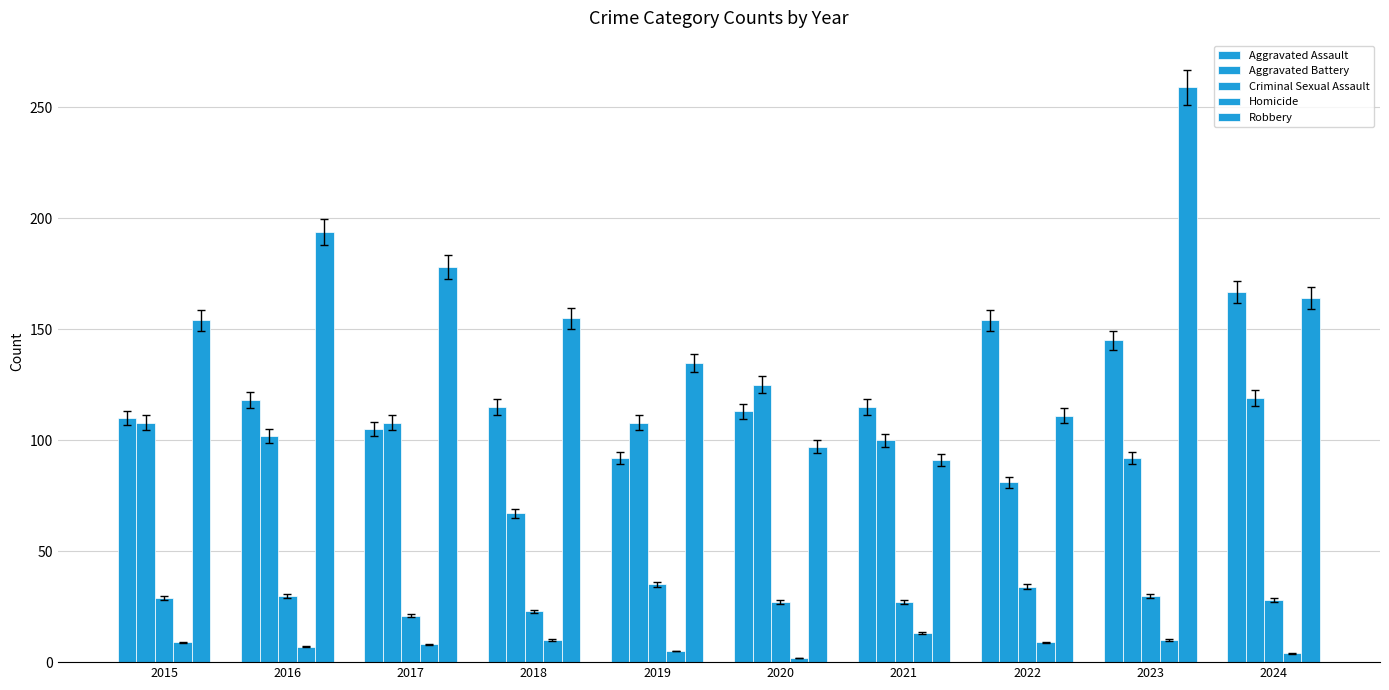

Is it true that Robbery equals 135 at 2019?

True